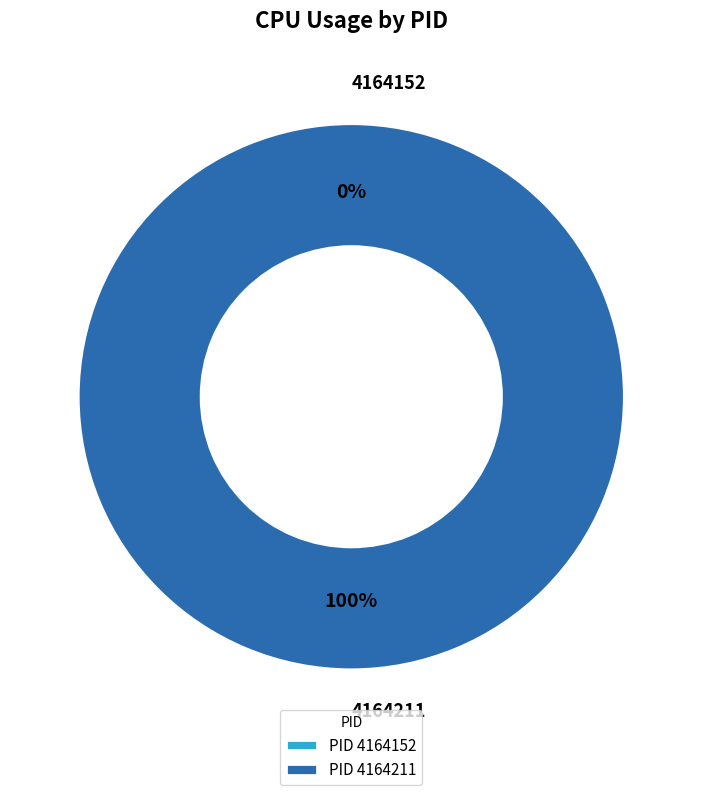

Which slice is the largest?

4164211